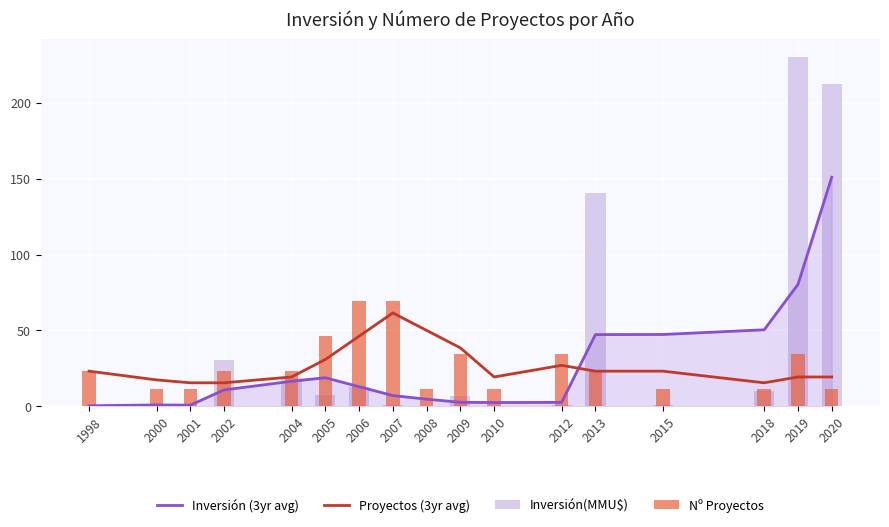

What is the sum of the Inversión(MMU$) values at 2020 and 1998?

212.7